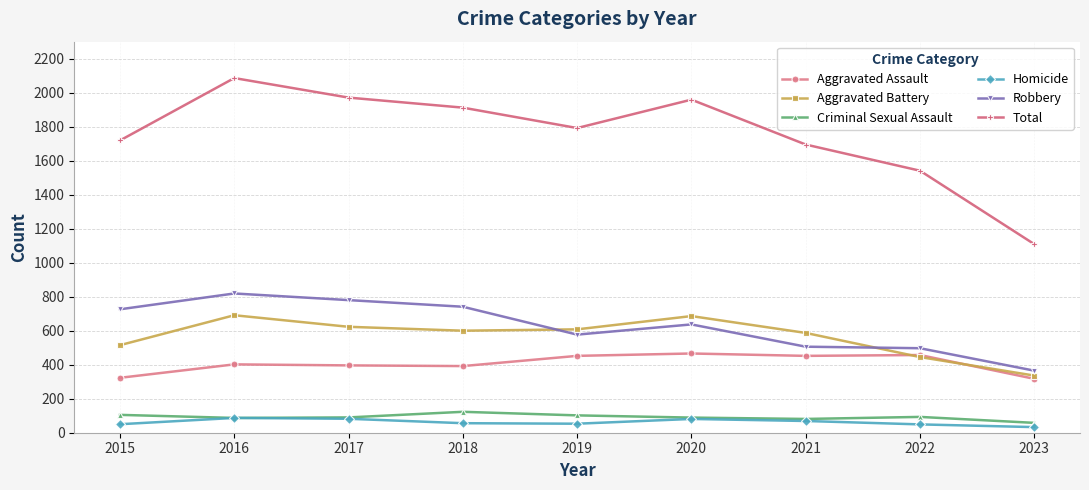

The Aggravated Assault series shows 323 at 2015. True or false?

True